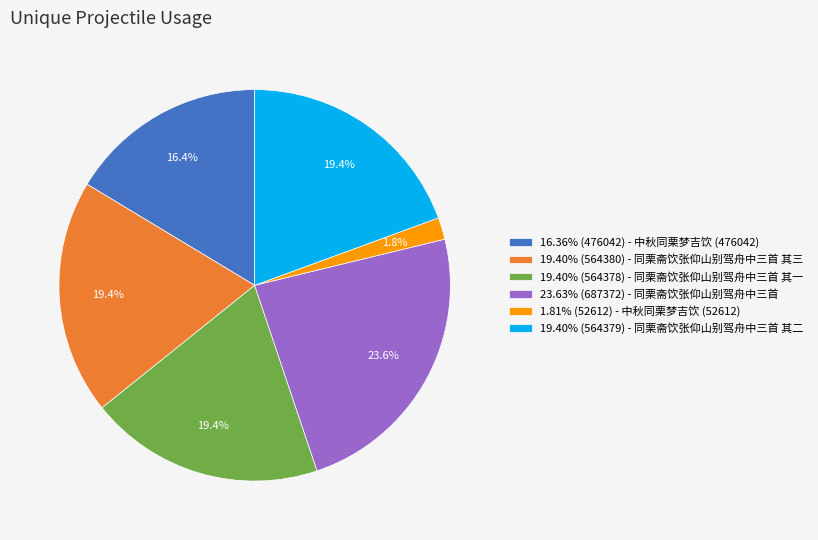

Is the sum of 19.40% (564380) - 同栗斋饮张仰山别驾舟中三首 其三 and 1.81% (52612) - 中秋同栗梦吉饮 (52612) greater than half?

No